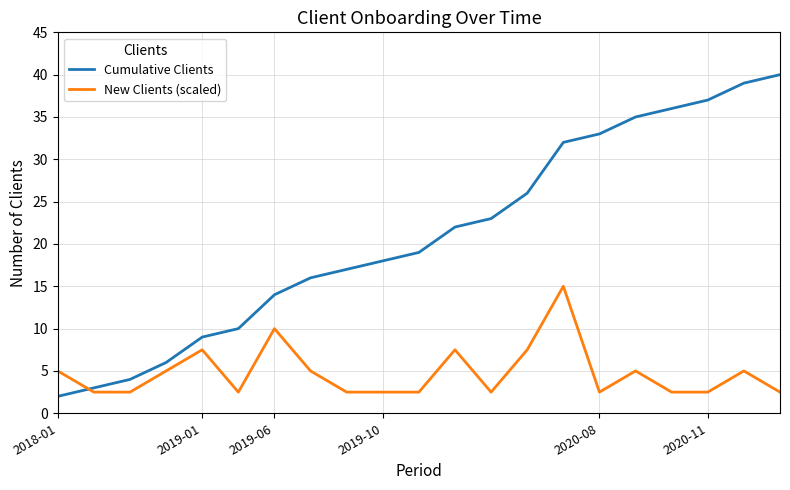

Which series has the largest range (max minus min)?

Cumulative Clients